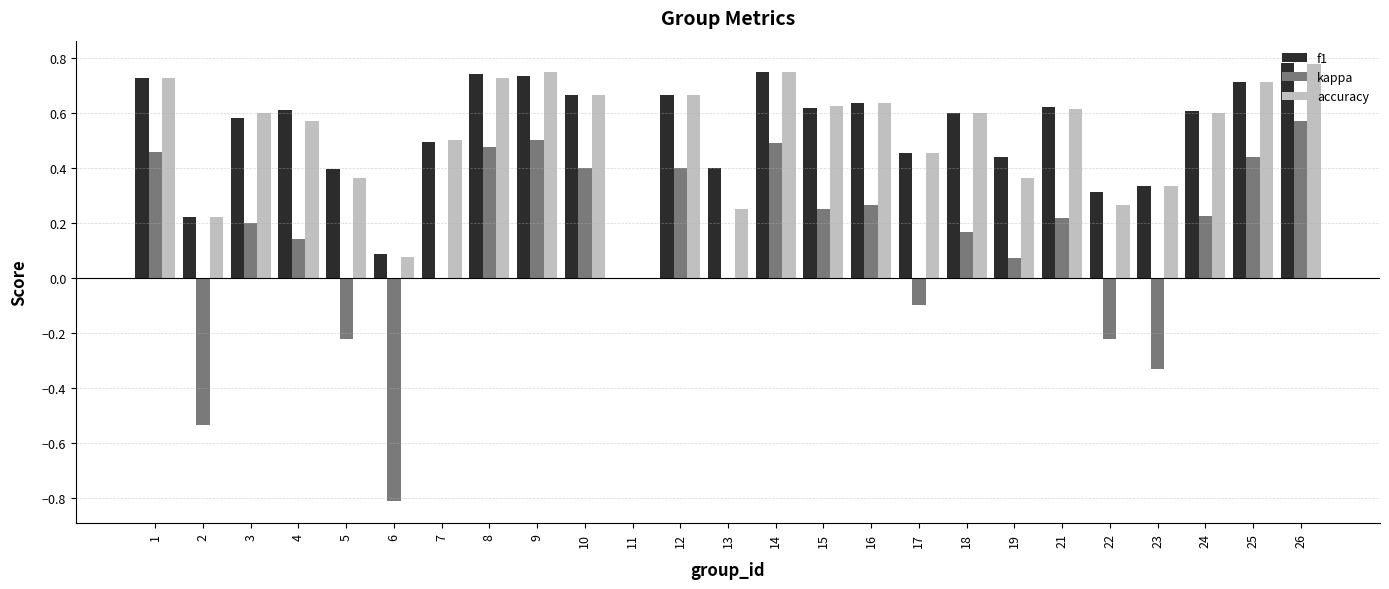

The value of f1 at 1 is 0.7. True or false?

True